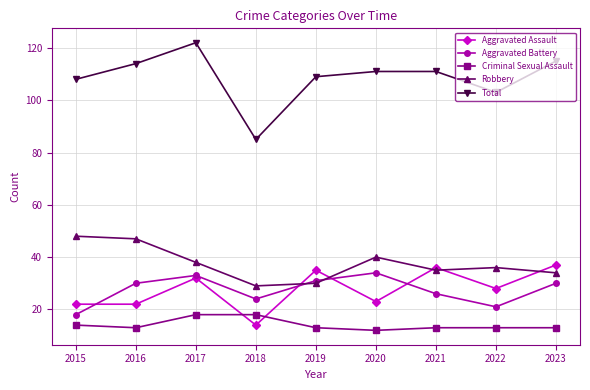

How many data points in Total are less than 111?

4